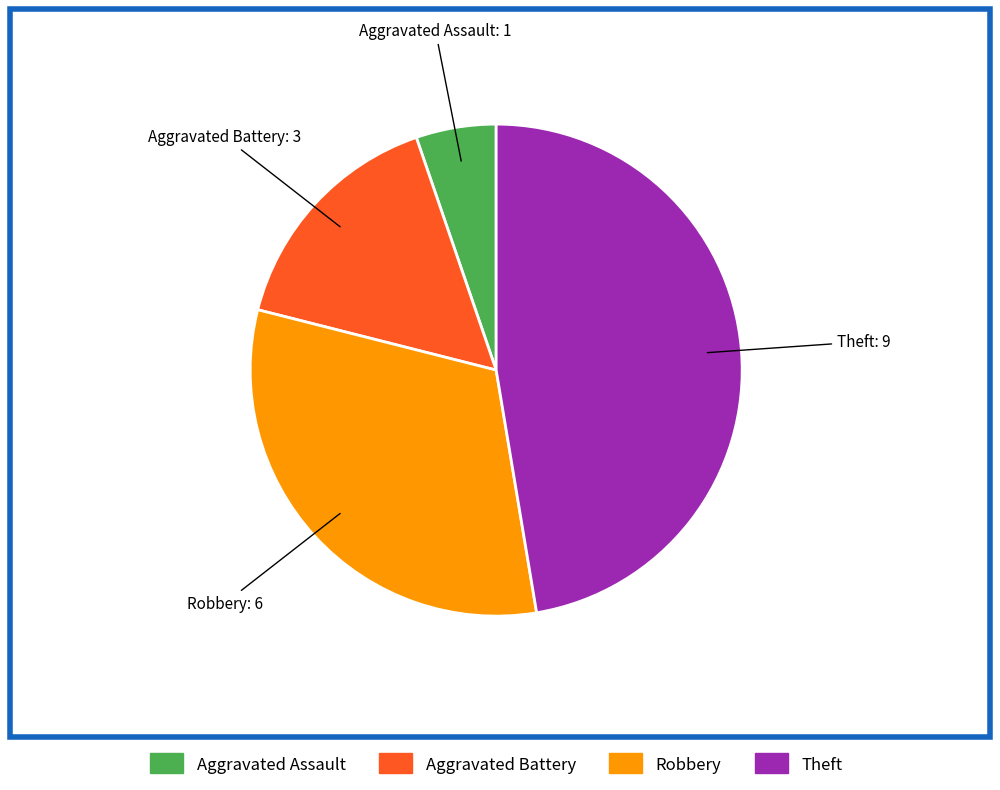

Is there any slice that represents more than half of the pie?

No